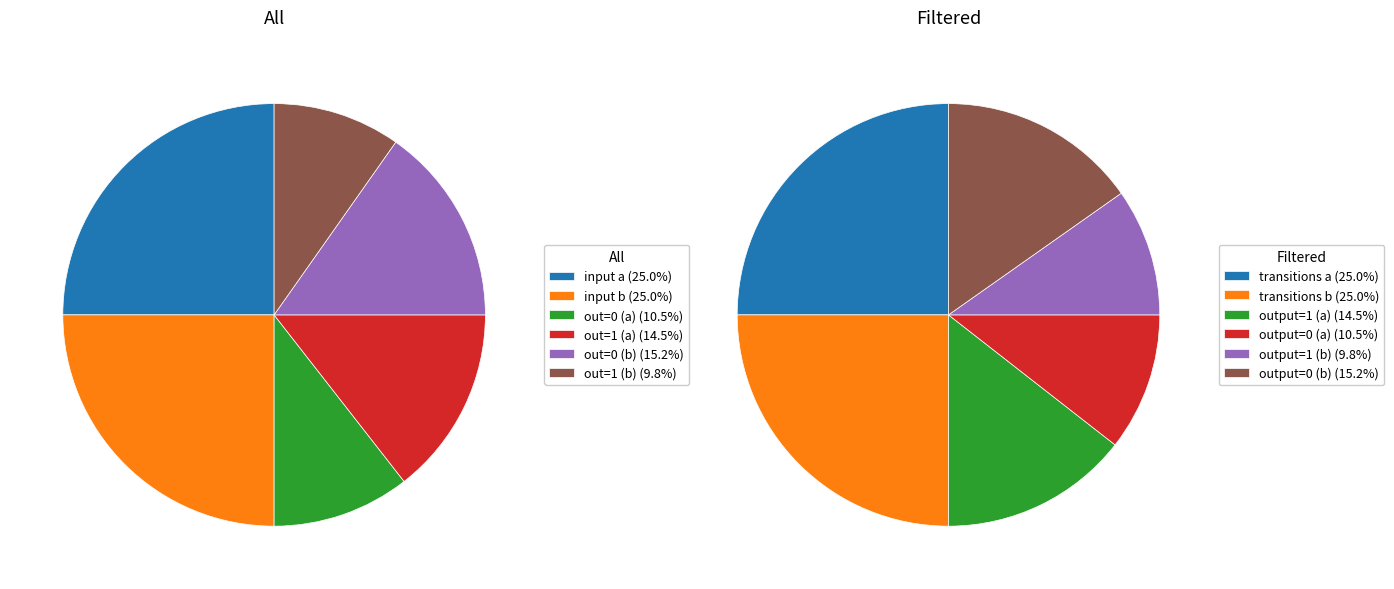

The output_1_a slice represents 6% of the pie. True or false?

False